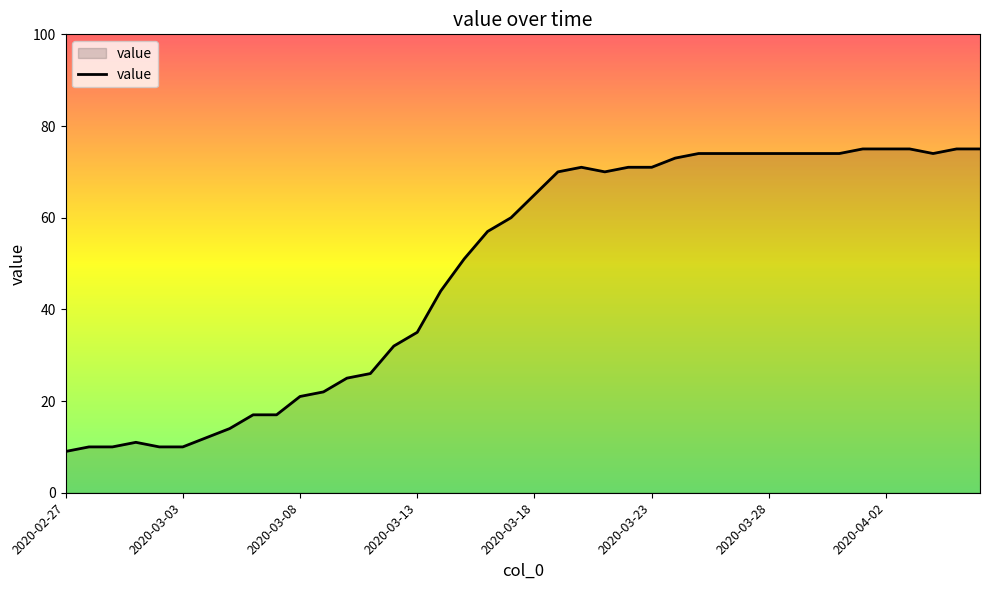

What is the greatest value displayed?

75